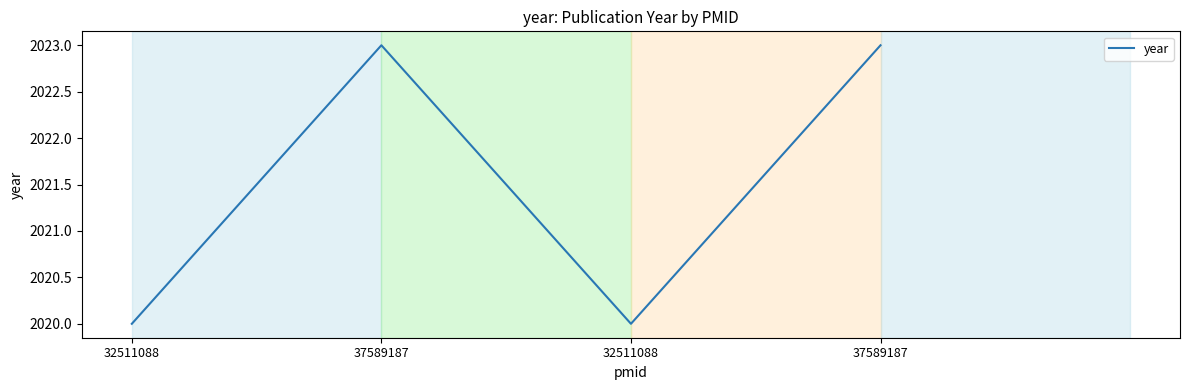

Rank the categories by value from lowest to highest.

32511088, 32511088, 37589187, 37589187